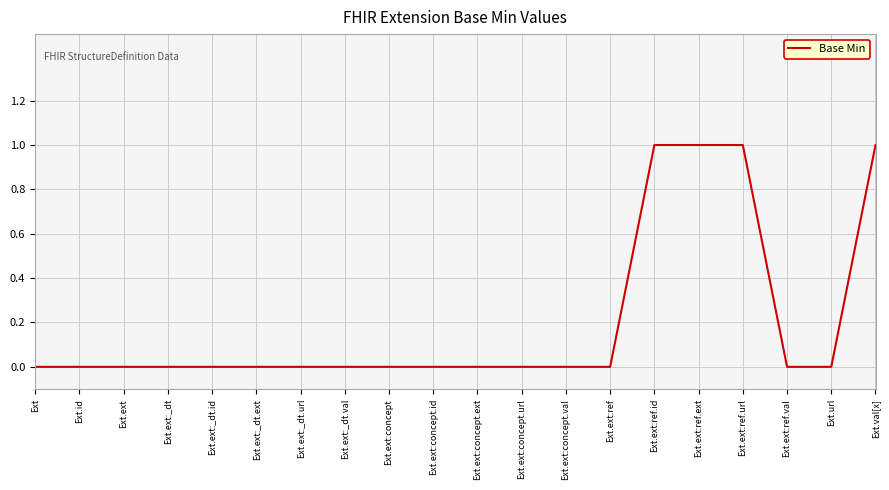

What is the change in value from Ext.ext:concept.id to Ext.ext:ref.ext?

+1